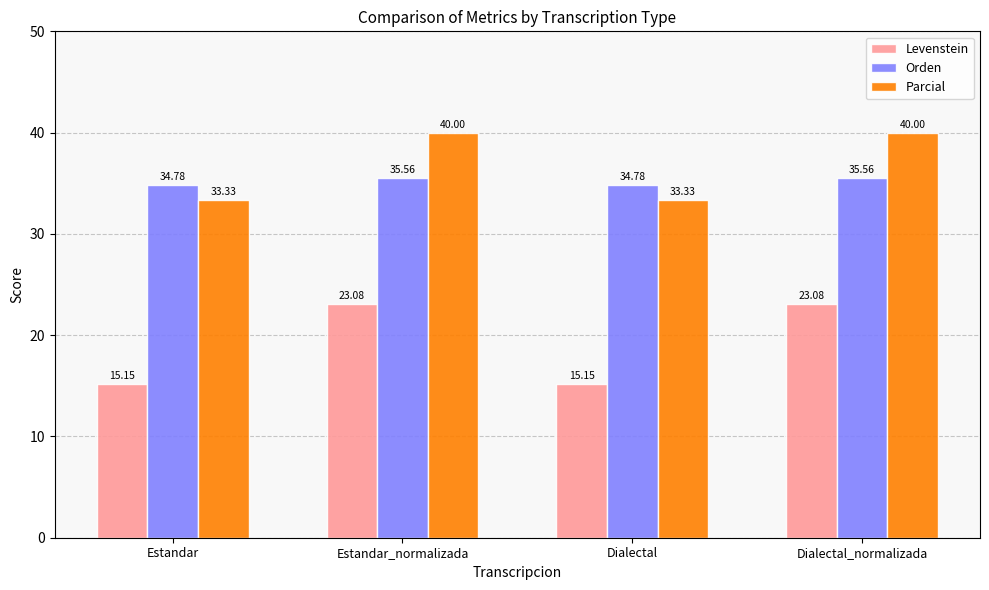

What is the value of the Parcial bar at the 1st from the left?

33.3